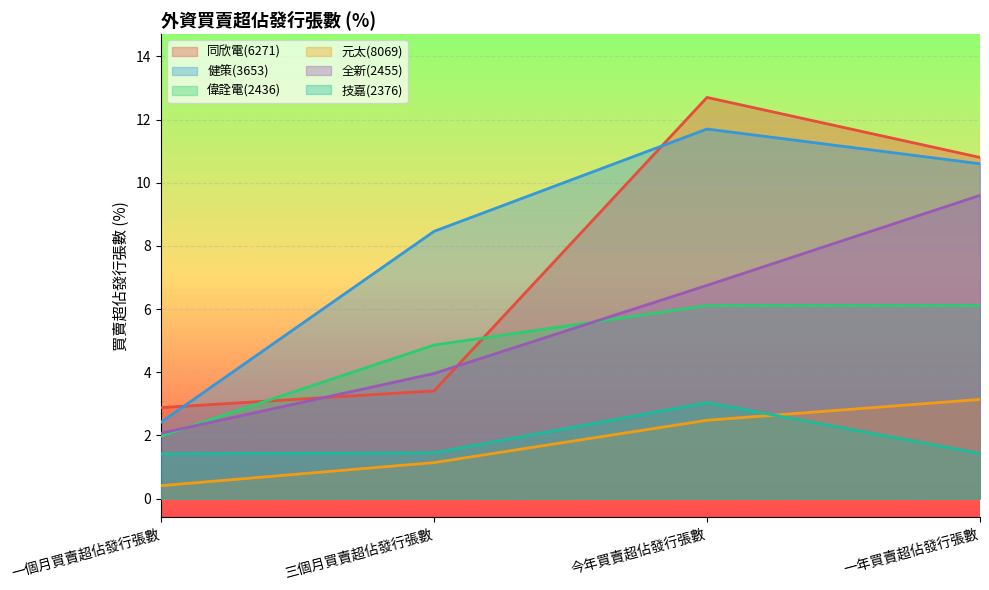

Which series has the widest spread of values?

同欣電(6271)